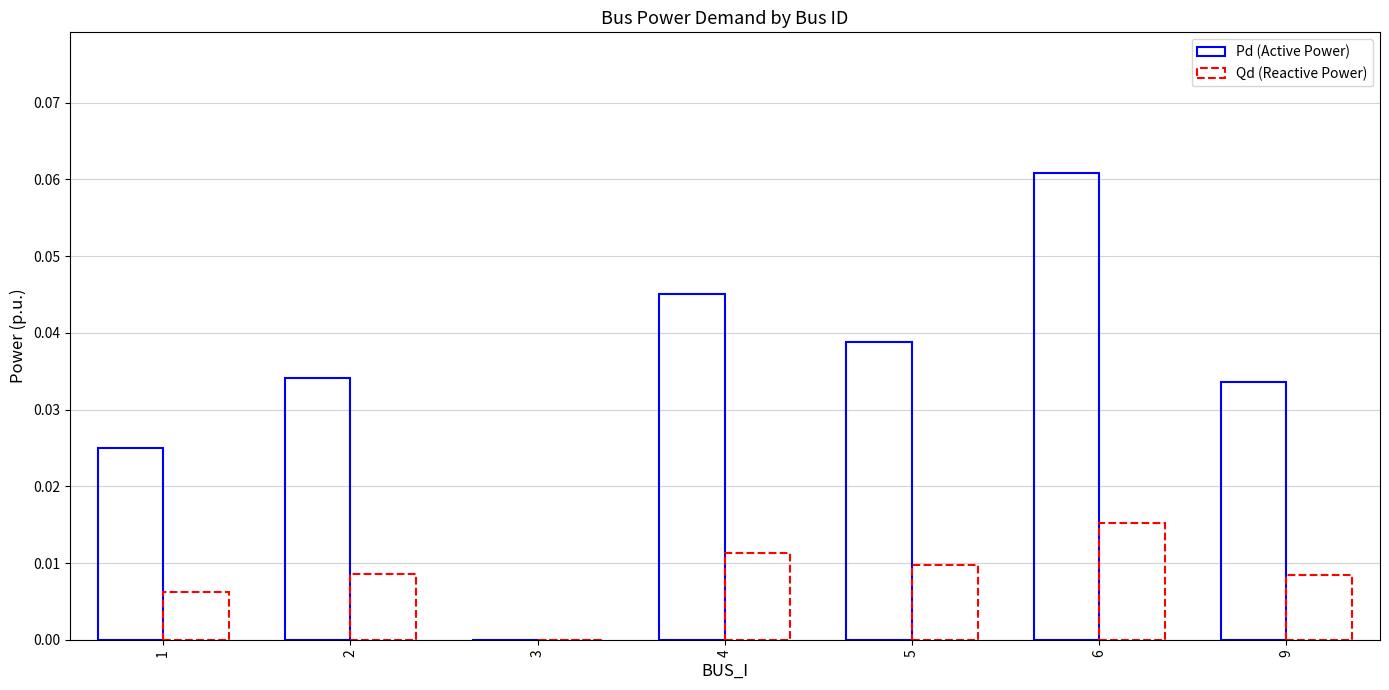

How many groups of bars are there?

7